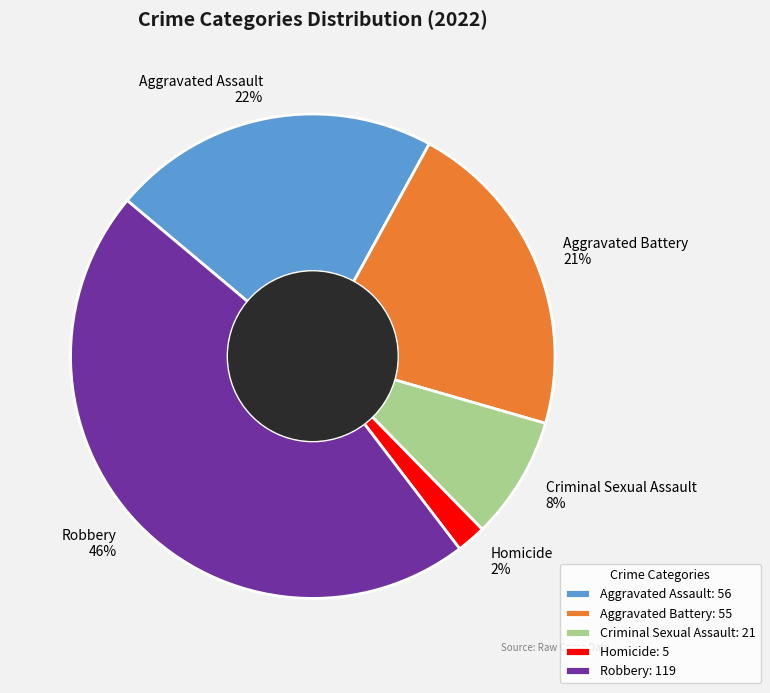

How many slices are in this pie chart?

5